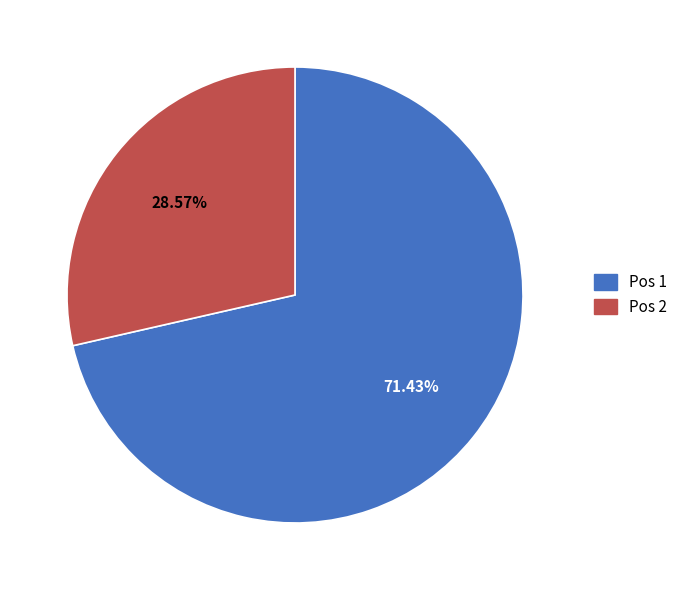

What is the largest slice in the pie chart?

Pos 1